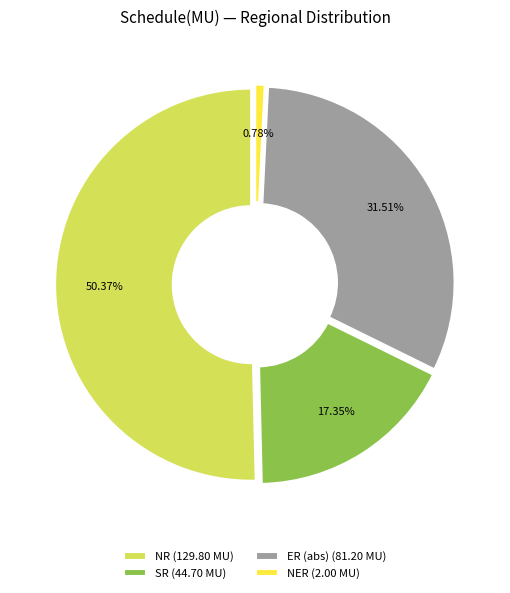

To the nearest percent, what percentage of the pie is values_NR?

50%